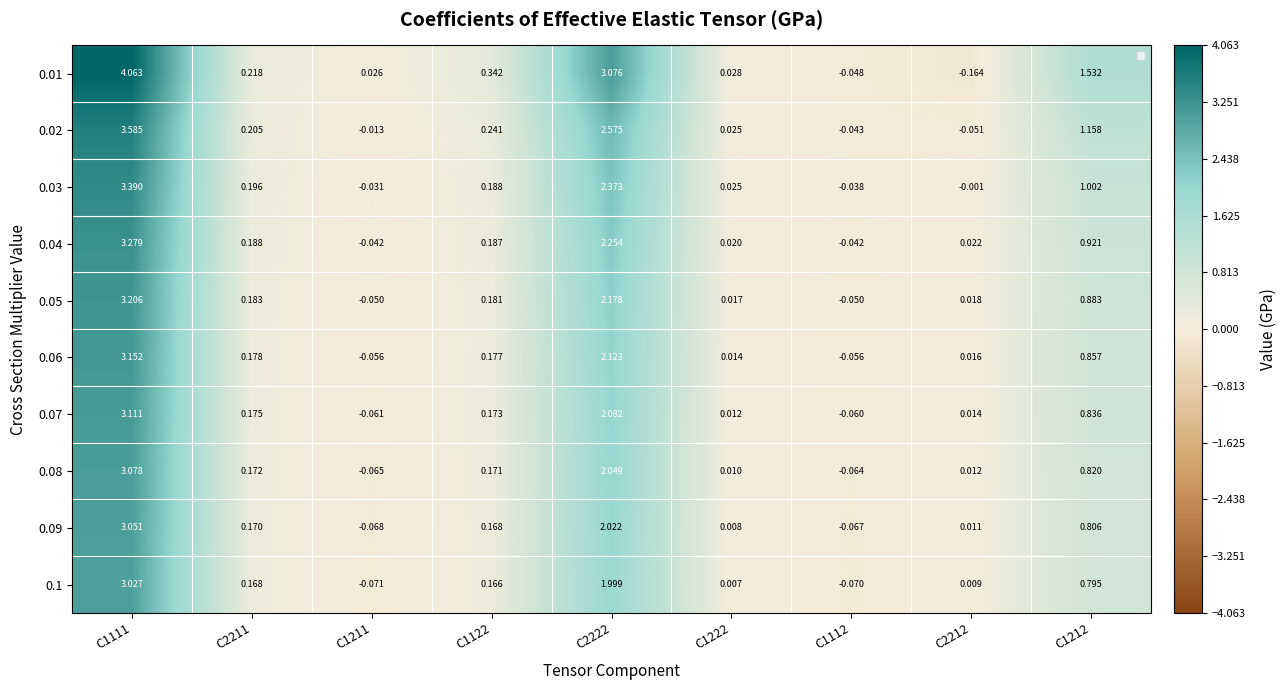

How many values in 0.1 are above zero?

7